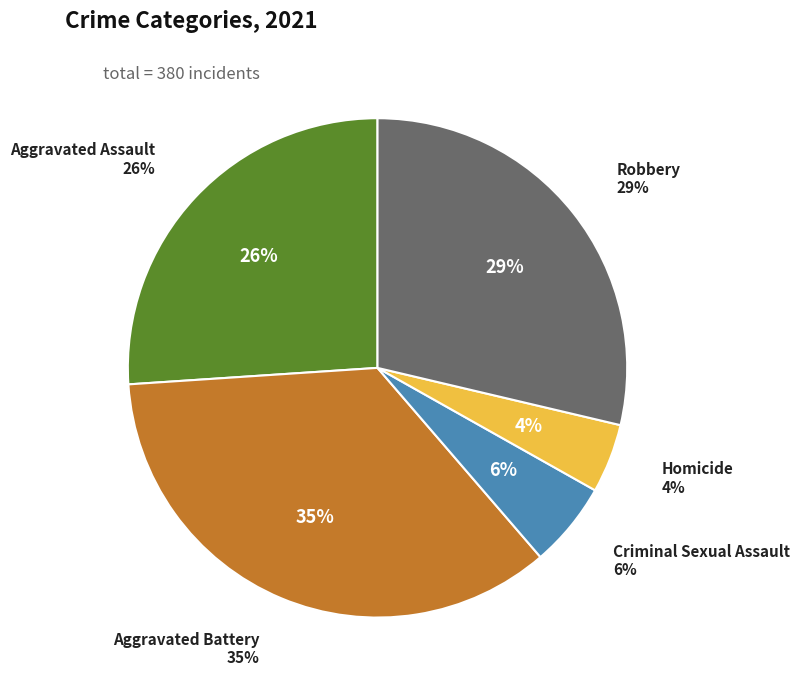

Do Aggravated Assault and Aggravated Battery together represent more than half of the pie?

Yes